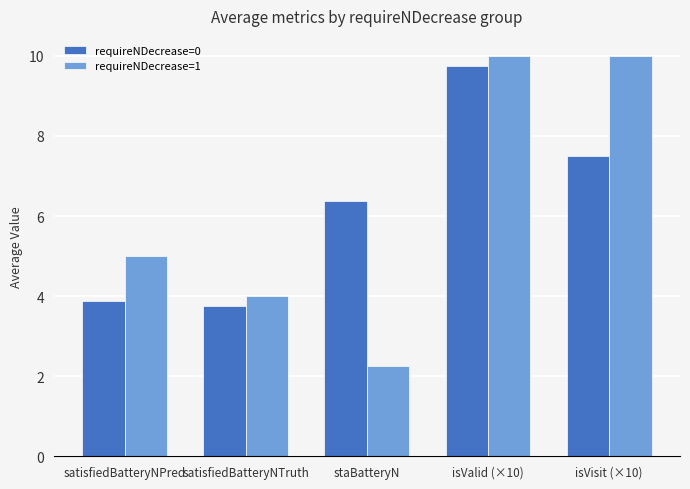

What position from the left is staBatteryN?

3